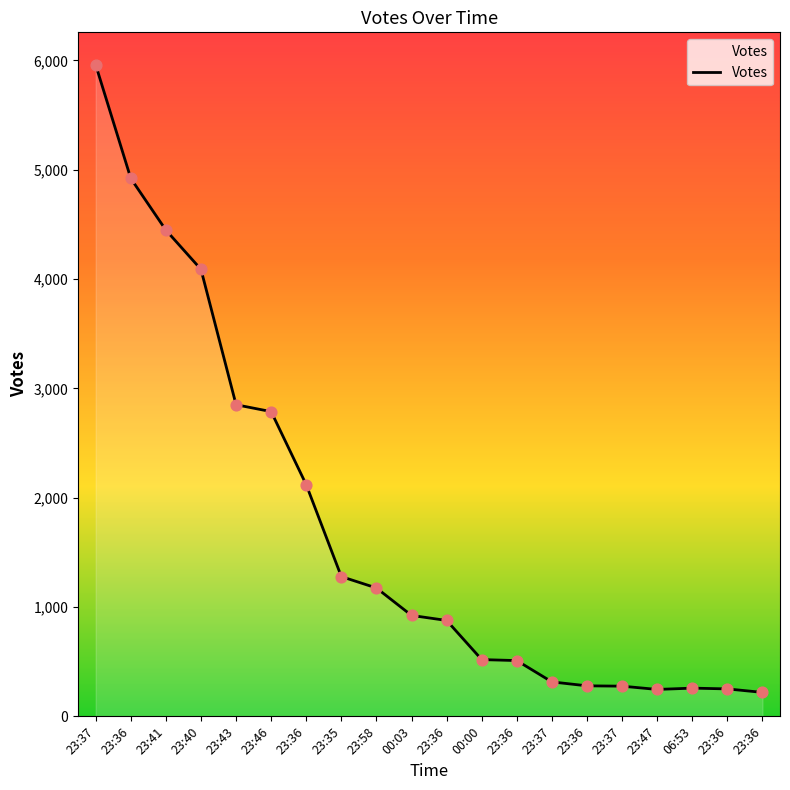

What is the change in value from 23:36 to 23:37?

-195